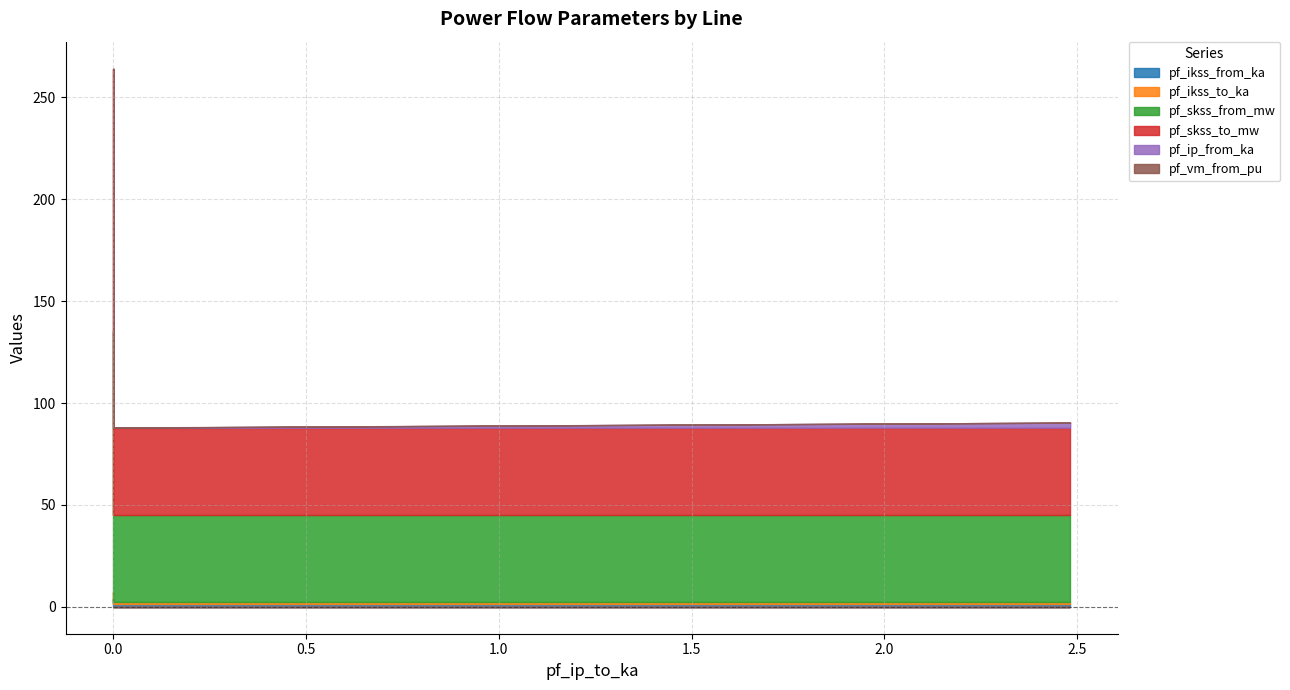

Which series has the largest total across all categories?

pf_skss_from_mw